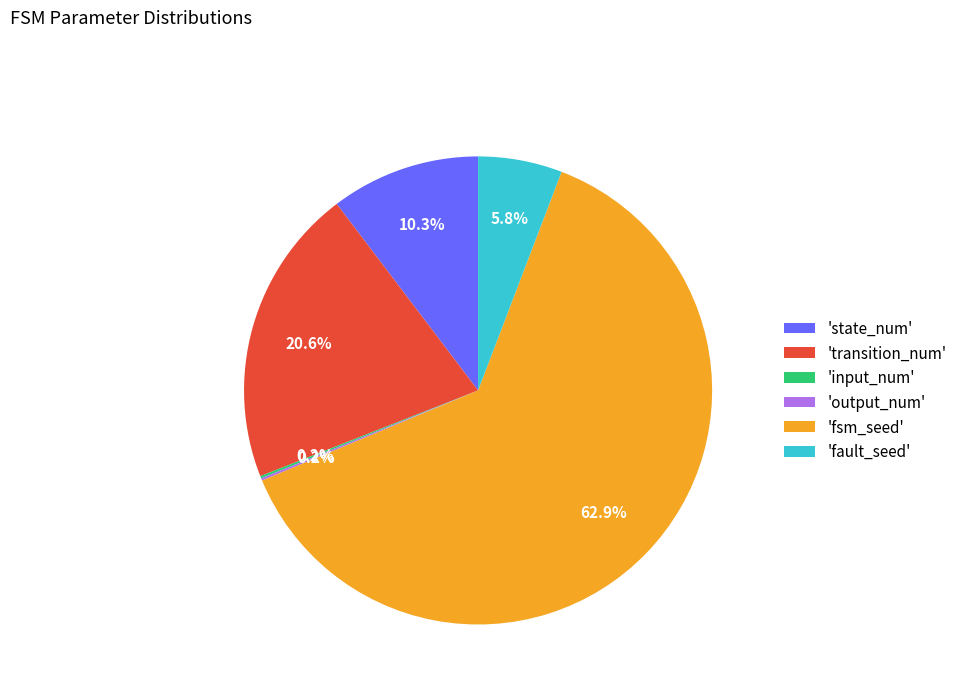

Which slice is the largest?

'fsm_seed'